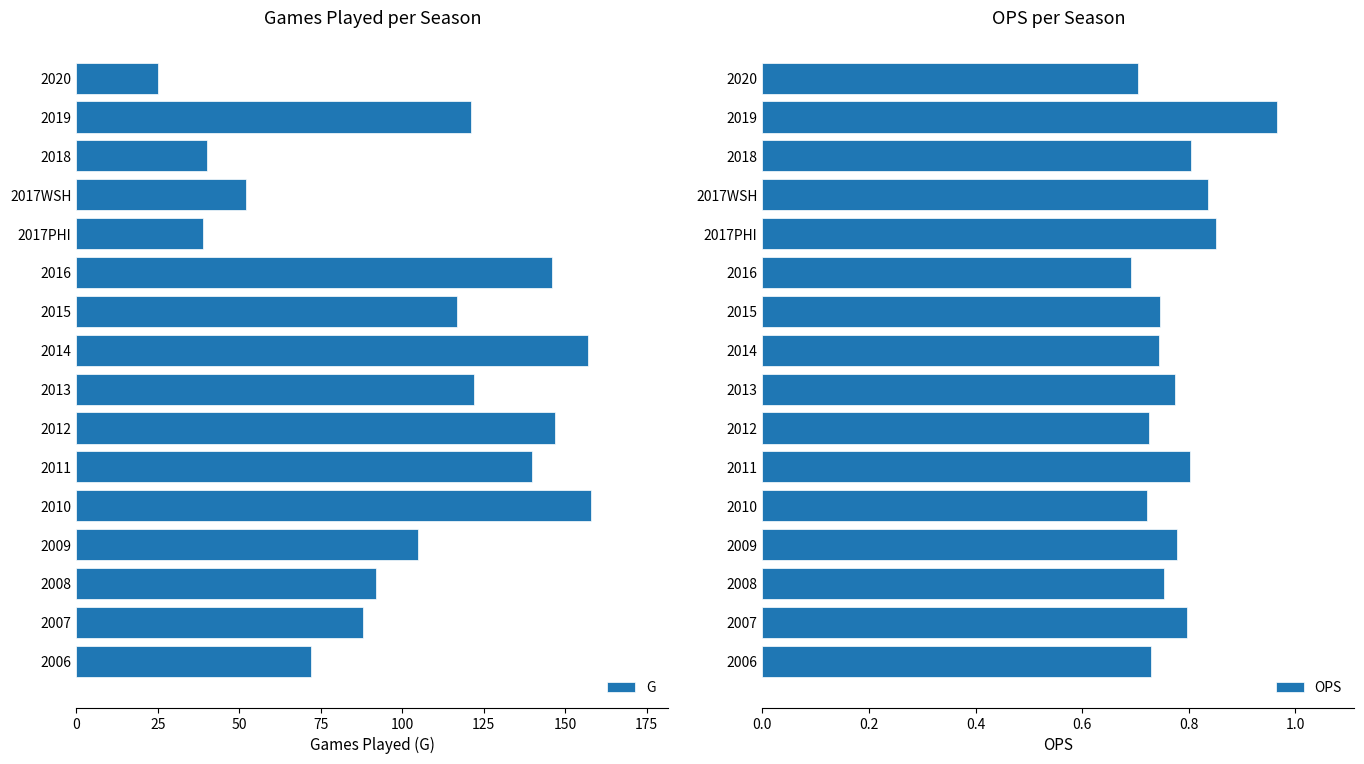

True or false: G has a value of 146 at 2016.

True